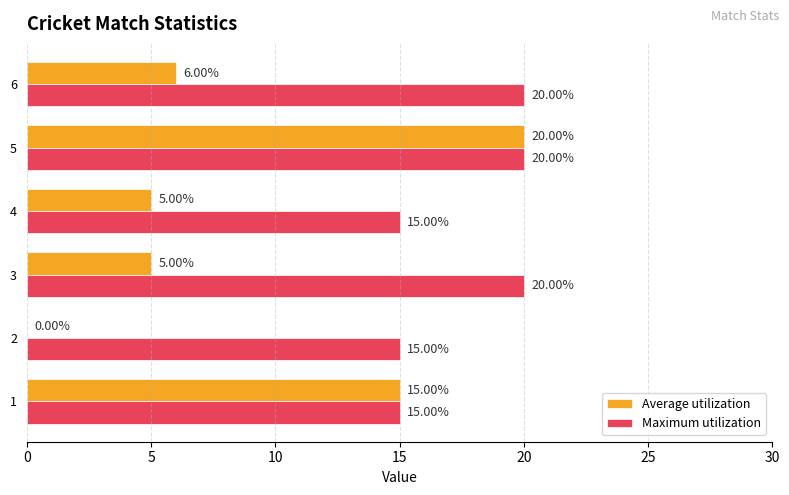

Which series changed the most between 3 and 5?

Average utilization